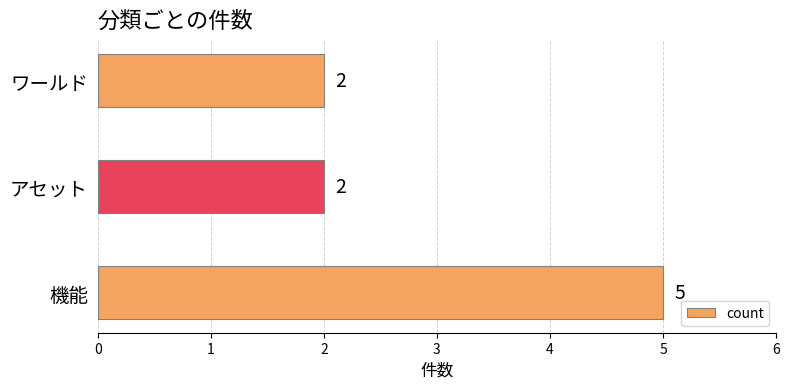

Reading bottom to top, transcribe all the data shown in this chart.

機能=5	アセット=2	ワールド=2